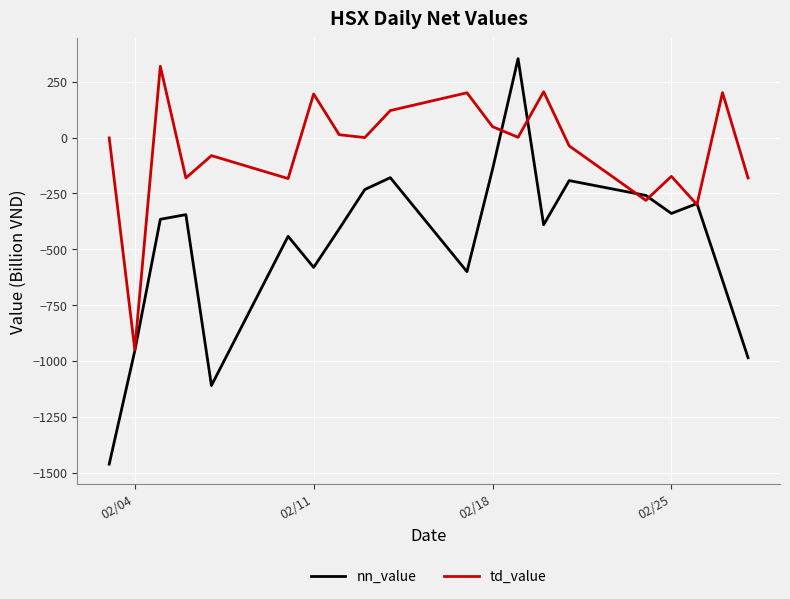

How many interior local peaks does the nn_value series have?

6